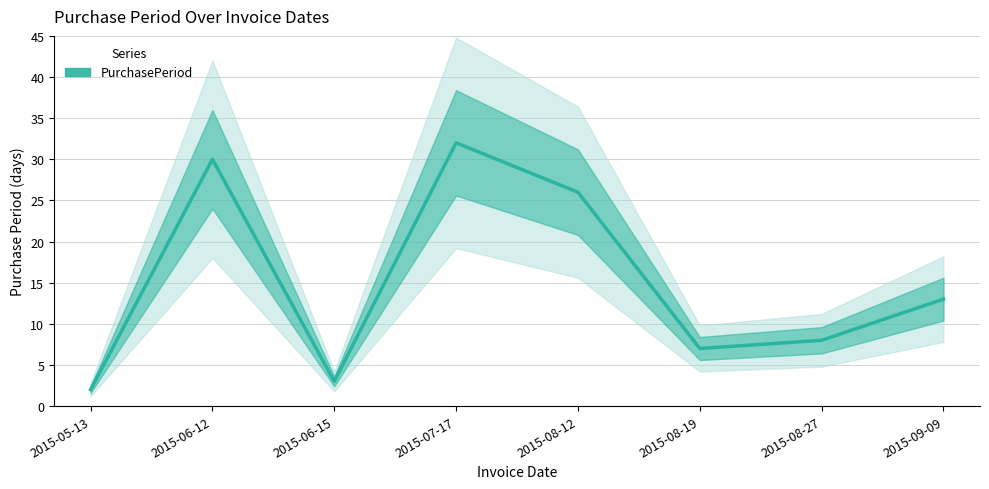

Approximately how many times larger is the value at 2015-09-09 compared to 2015-06-15?

4.3